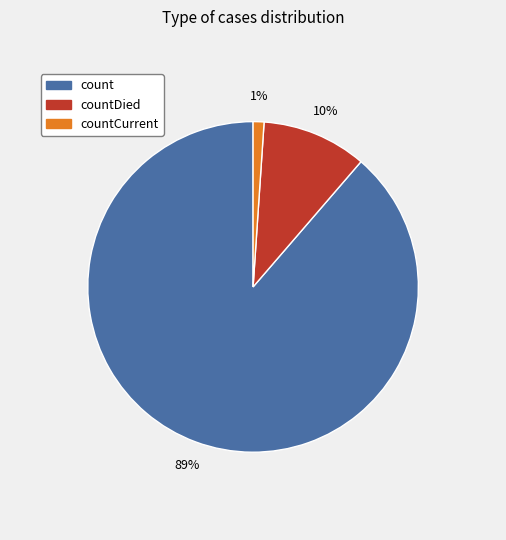

To the nearest percent, what is the average slice percentage?

33%